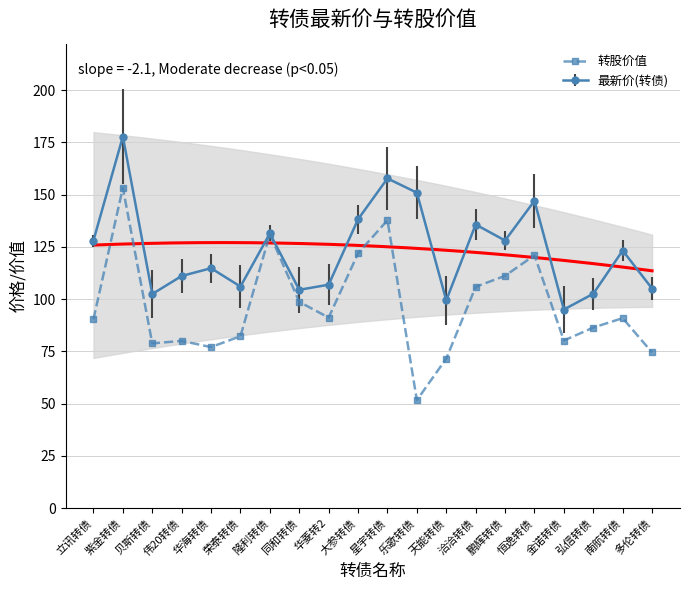

How many data points does each series have?

20